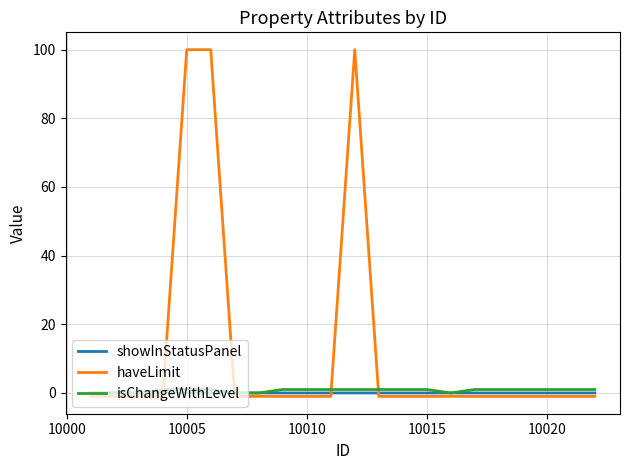

Which series has the largest range (max minus min)?

haveLimit